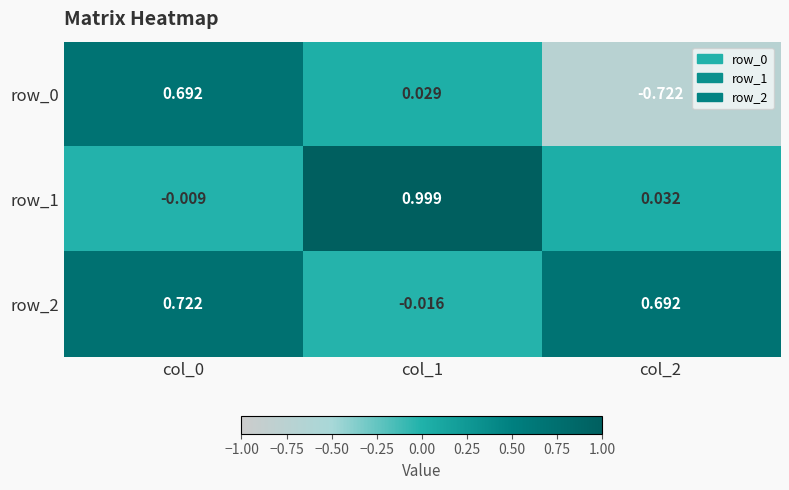

Is the value of row_2 at col_1 greater than the value of row_1 at col_1?

No